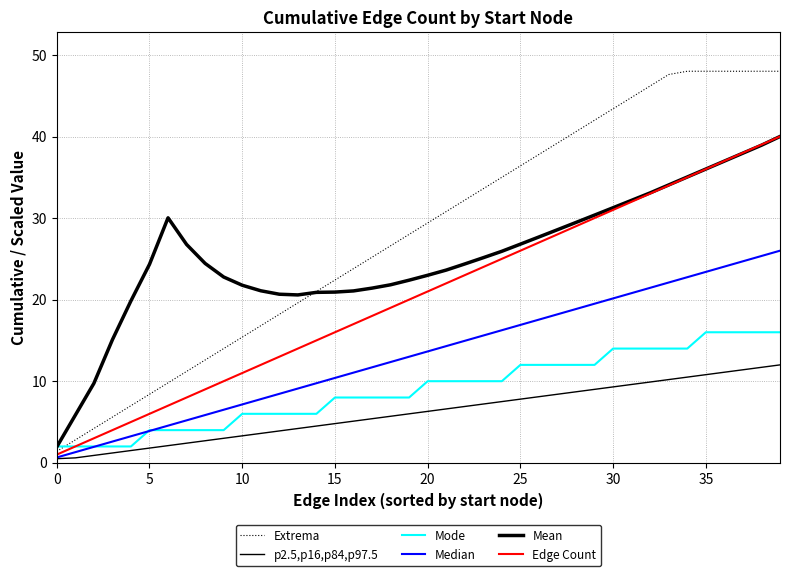

True or false: Extrema and Median cross at least once.

False